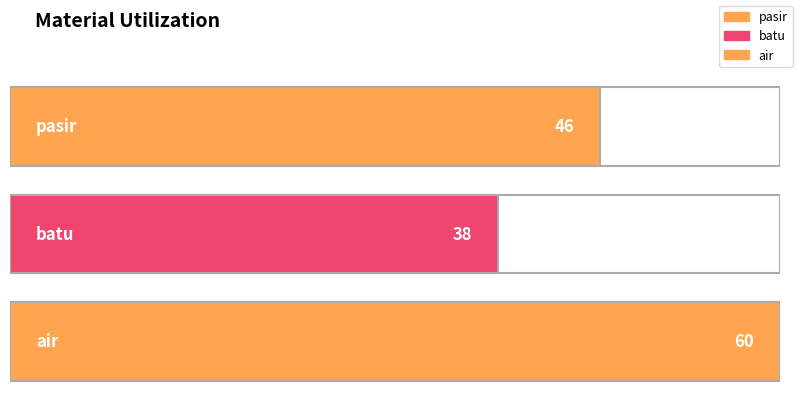

What is the difference between the maximum and minimum values?

22